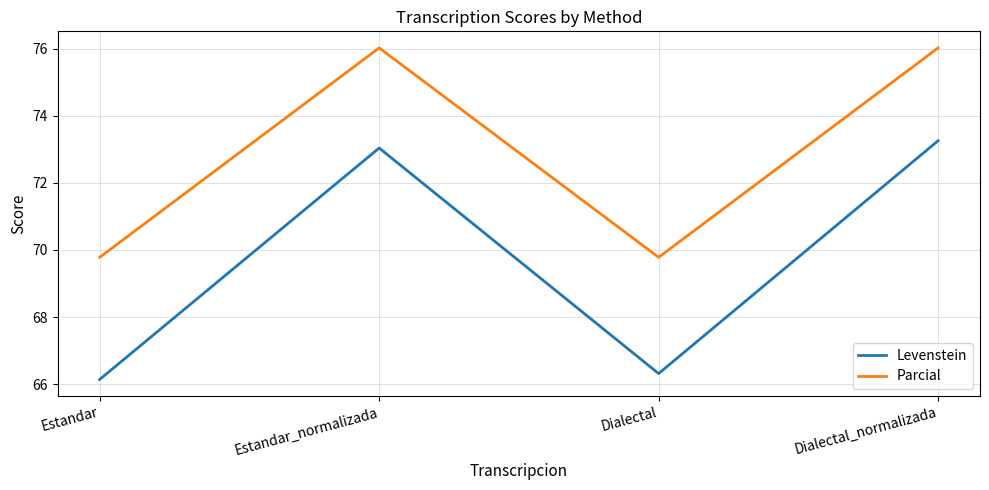

At which category does Levenstein reach its first local peak?

Estandar_normalizada